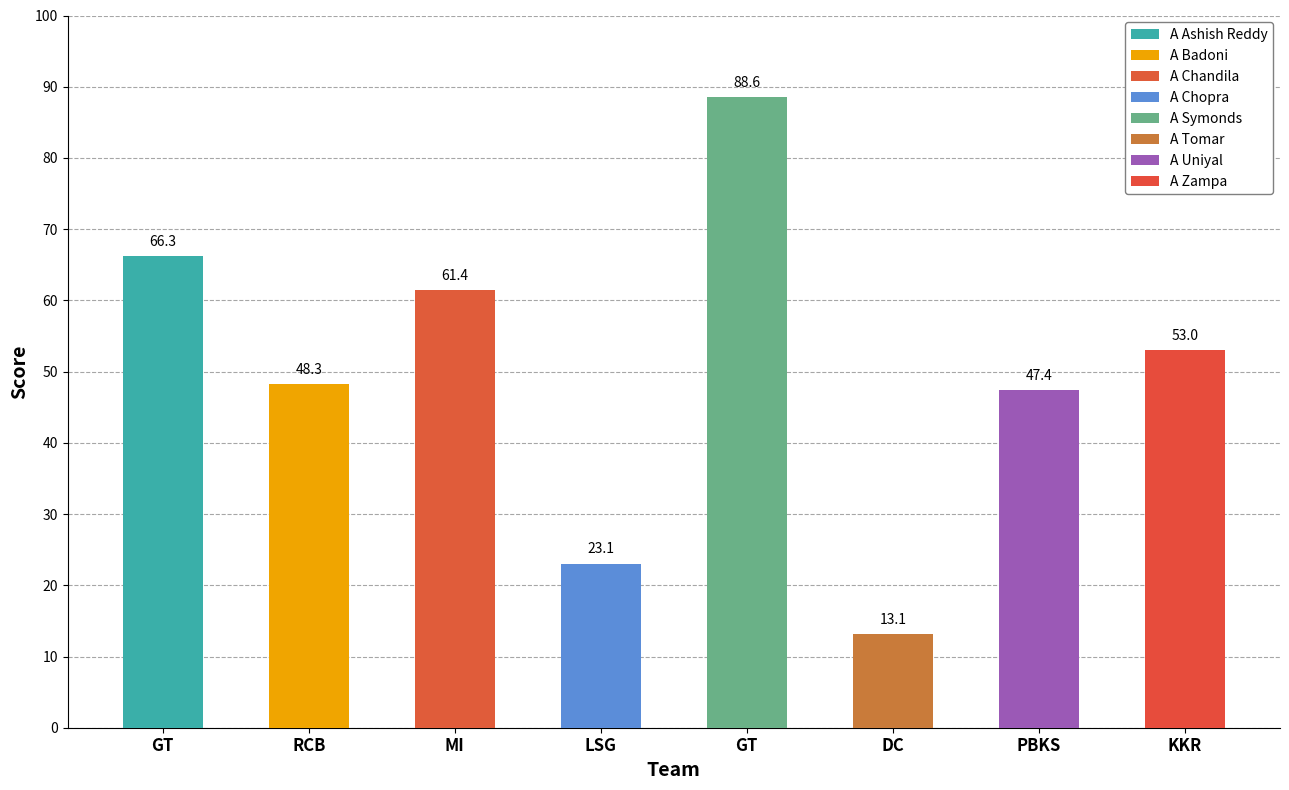

At which label does the data first exceed 52?

GT